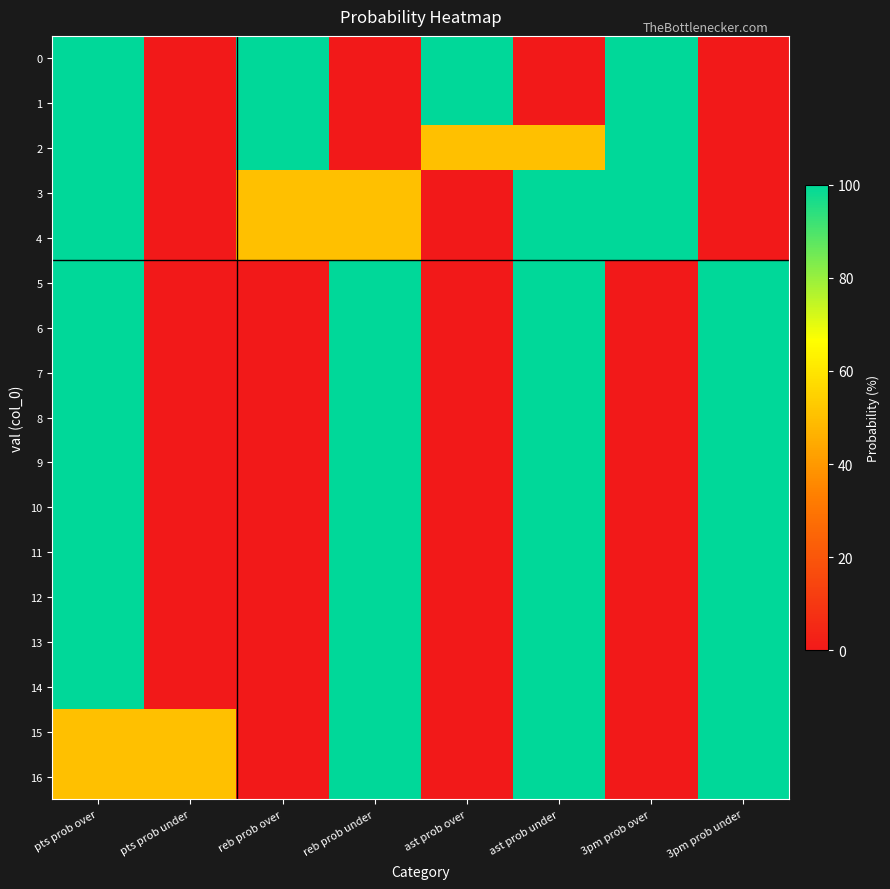

How many series are shown in this chart?

17